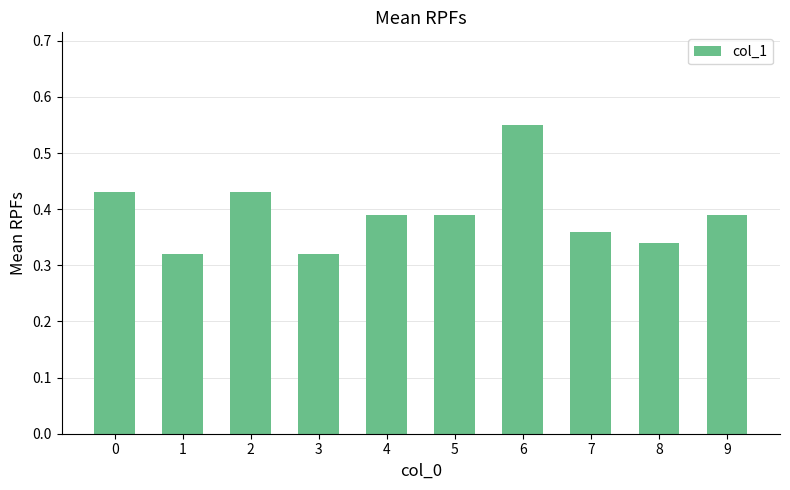

How many values are between 0 and 1?

10